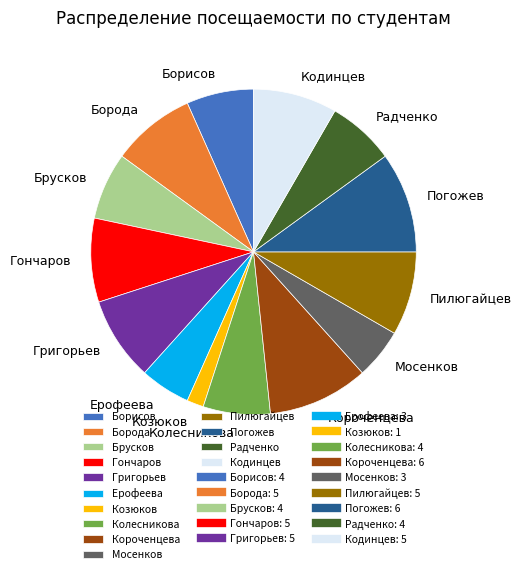

How many segments does this pie chart have?

14